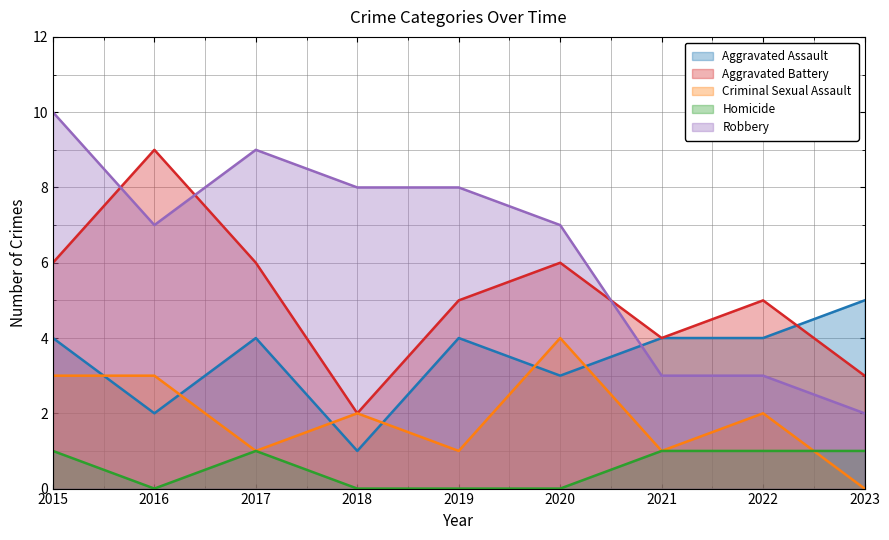

Reading right to left, extract all data points from this chart.

Aggravated Assault: 2023=5	2022=4	2021=4	2020=3	2019=4	2018=1	2017=4	2016=2	2015=4
Aggravated Battery: 2023=3	2022=5	2021=4	2020=6	2019=5	2018=2	2017=6	2016=9	2015=6
Criminal Sexual Assault: 2023=0	2022=2	2021=1	2020=4	2019=1	2018=2	2017=1	2016=3	2015=3
Homicide: 2023=1	2022=1	2021=1	2020=0	2019=0	2018=0	2017=1	2016=0	2015=1
Robbery: 2023=2	2022=3	2021=3	2020=7	2019=8	2018=8	2017=9	2016=7	2015=10